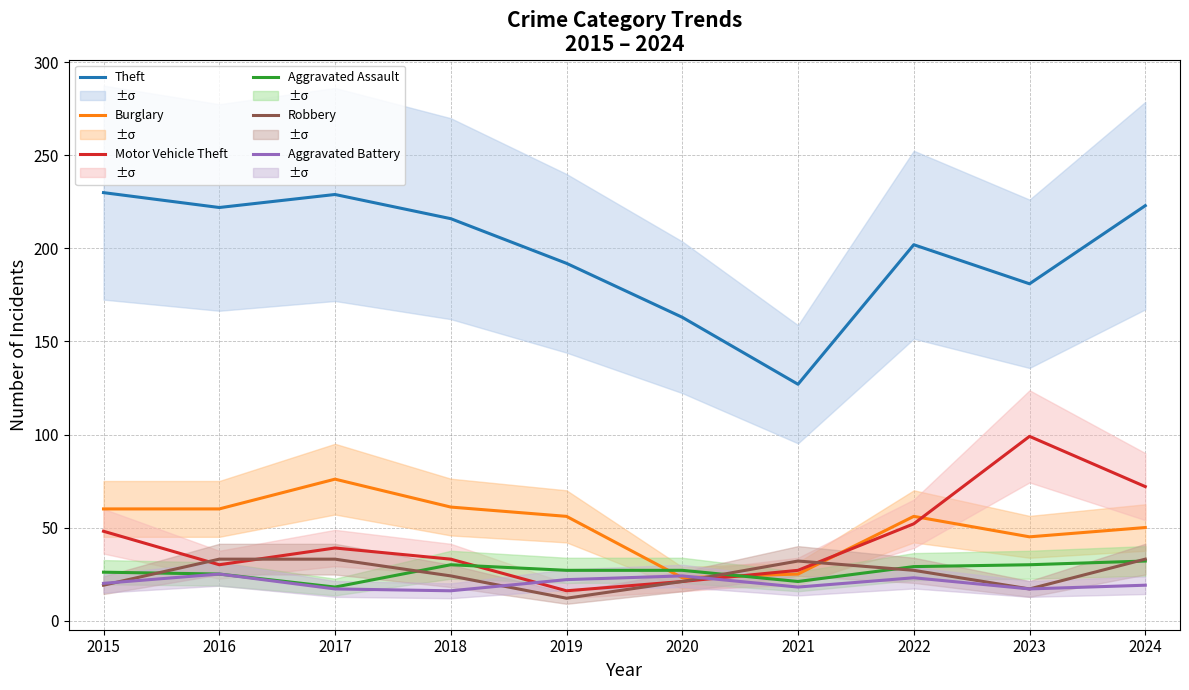

At which label does Burglary first exceed 56?

2015